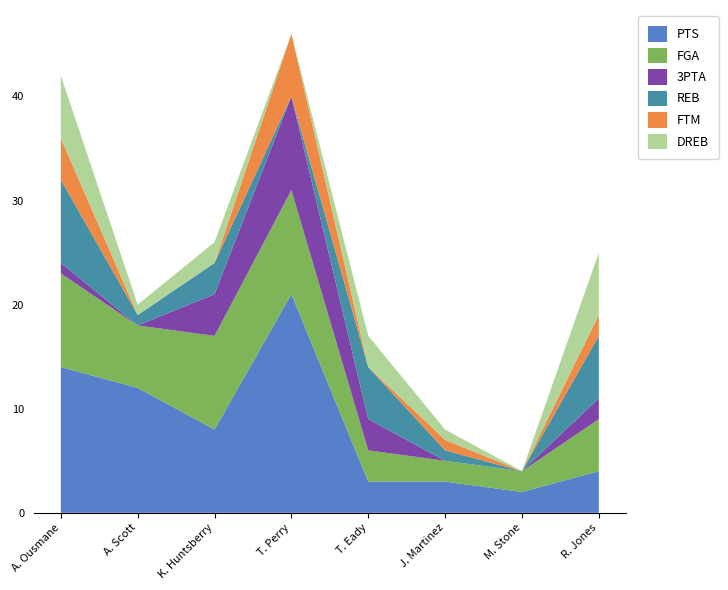

Reading left to right, list all the values displayed in this chart.

PTS: A. Ousmane=14	A. Scott=12	K. Huntsberry=8	T. Perry=21	T. Eady=3	J. Martinez=3	M. Stone=2	R. Jones=4
FGA: A. Ousmane=9	A. Scott=6	K. Huntsberry=9	T. Perry=10	T. Eady=3	J. Martinez=2	M. Stone=2	R. Jones=5
3PTA: A. Ousmane=1	A. Scott=0	K. Huntsberry=4	T. Perry=9	T. Eady=3	J. Martinez=0	M. Stone=0	R. Jones=2
REB: A. Ousmane=8	A. Scott=1	K. Huntsberry=3	T. Perry=0	T. Eady=5	J. Martinez=1	M. Stone=0	R. Jones=6
FTM: A. Ousmane=4	A. Scott=0	K. Huntsberry=0	T. Perry=6	T. Eady=0	J. Martinez=1	M. Stone=0	R. Jones=2
DREB: A. Ousmane=6	A. Scott=1	K. Huntsberry=2	T. Perry=0	T. Eady=3	J. Martinez=1	M. Stone=0	R. Jones=6